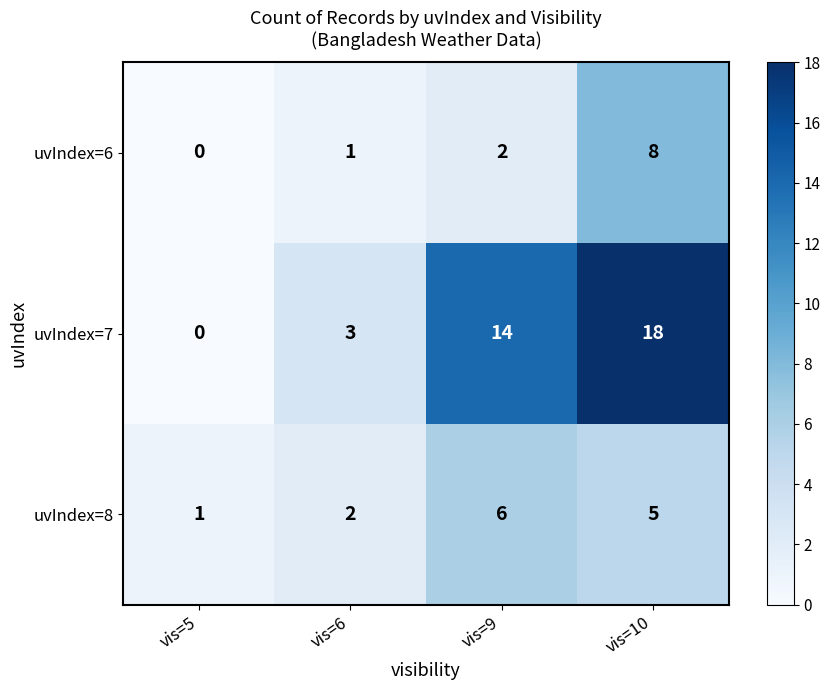

Which series has the widest spread of values?

uvIndex=7